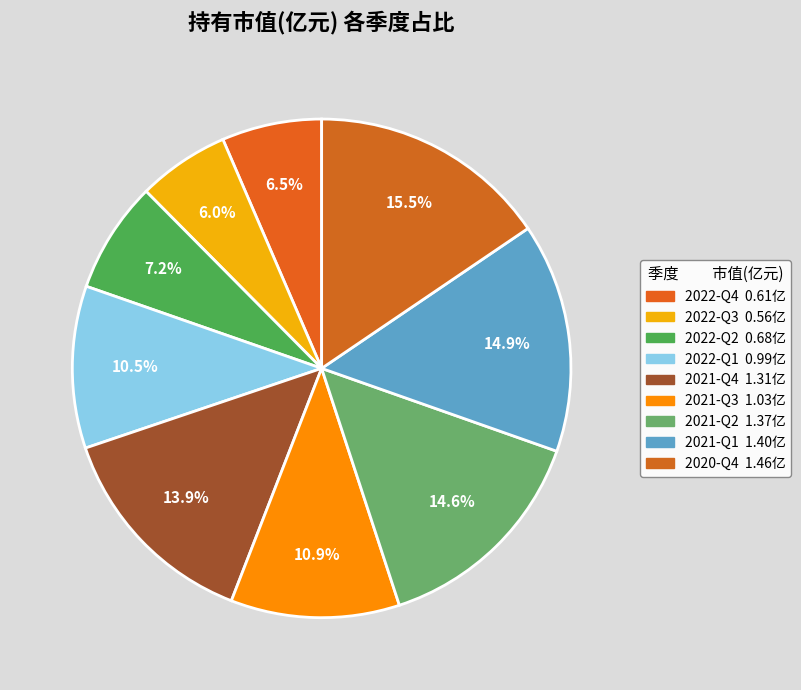

Which category has the biggest portion of the pie?

2020-Q4